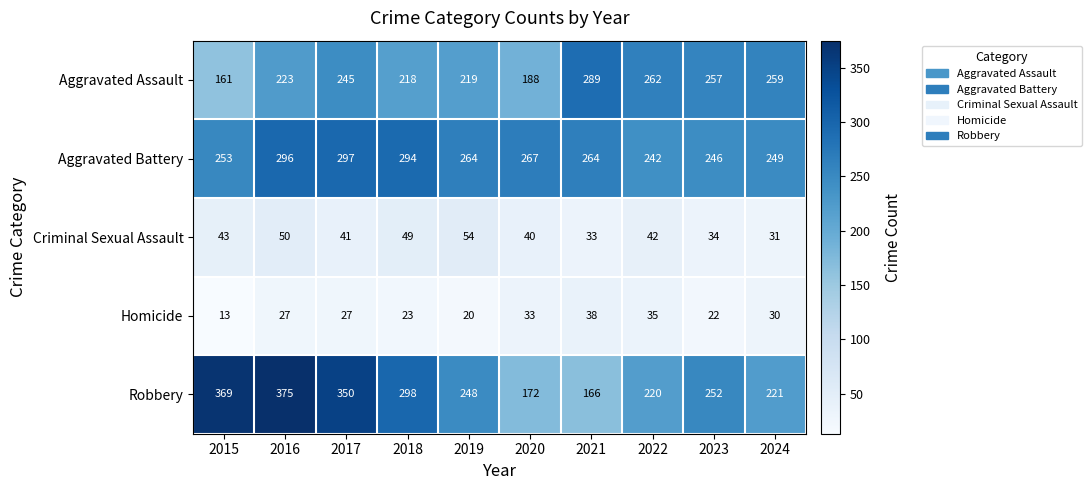

Which series has the largest total across all categories?

Aggravated Battery